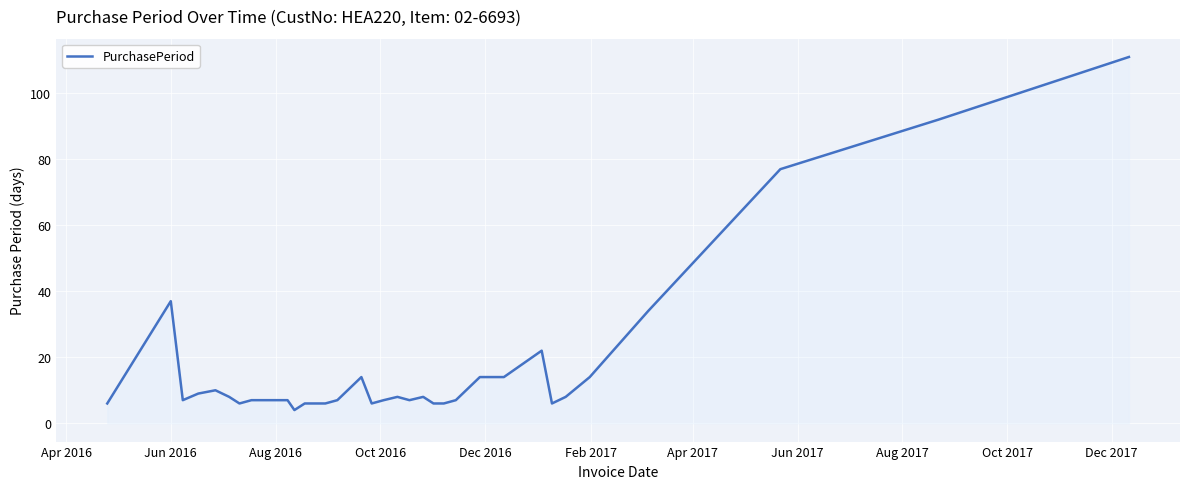

What is the minimum value shown in the chart?

4